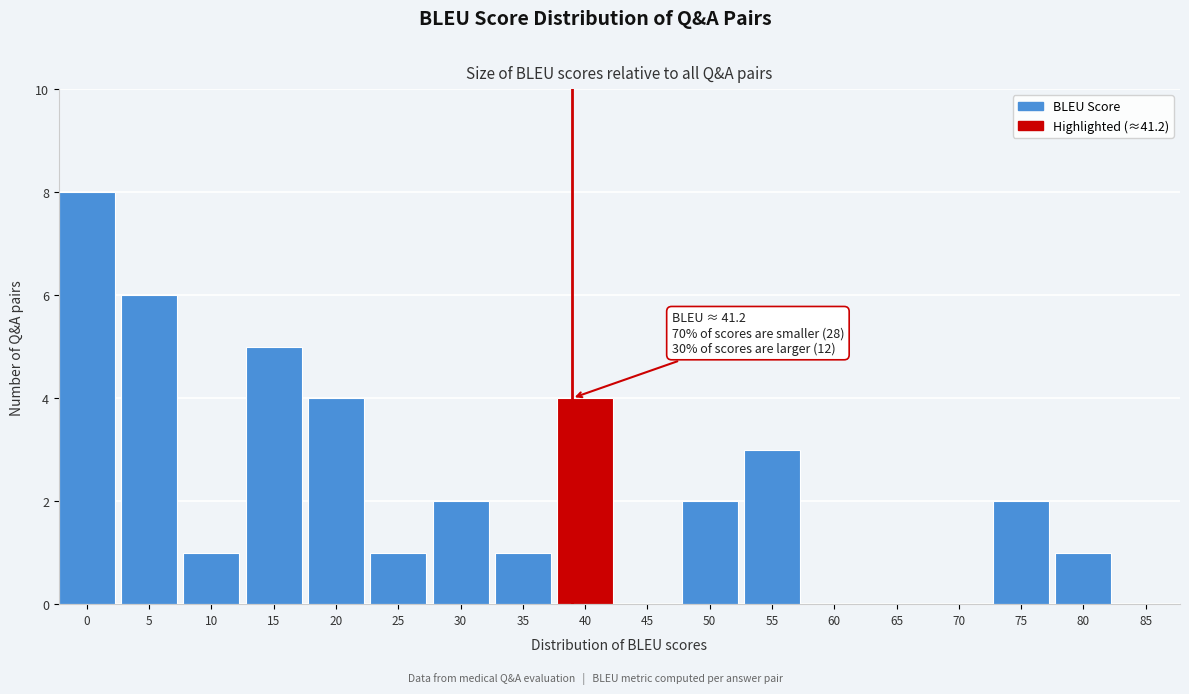

Reading left to right, extract all data points from this chart.

0=8	5=6	10=1	15=5	20=4	25=1	30=2	35=1	40=4	45=0	50=2	55=3	60=0	65=0	70=0	75=2	80=1	85=0